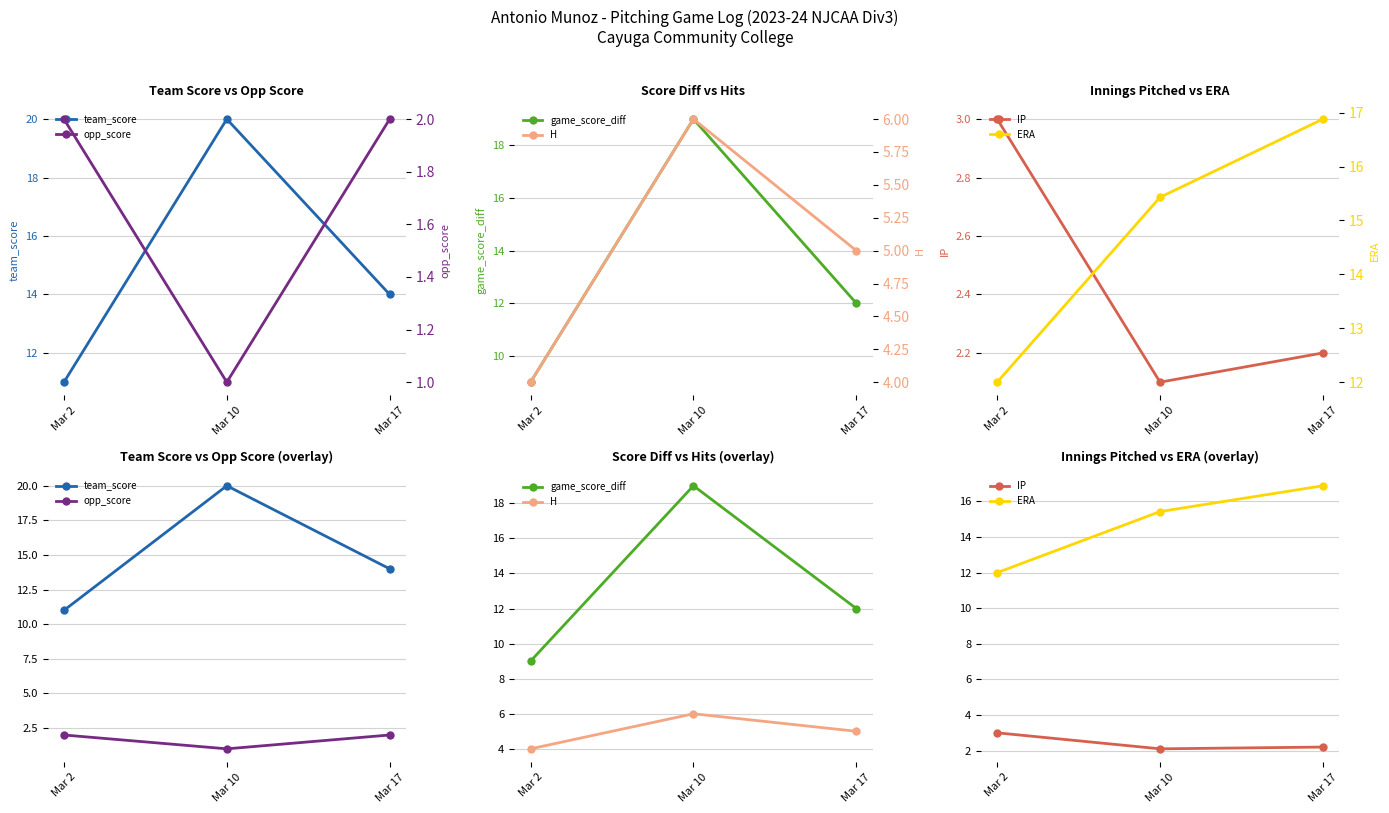

The value of IP at Mar 2 is 3.0. True or false?

True